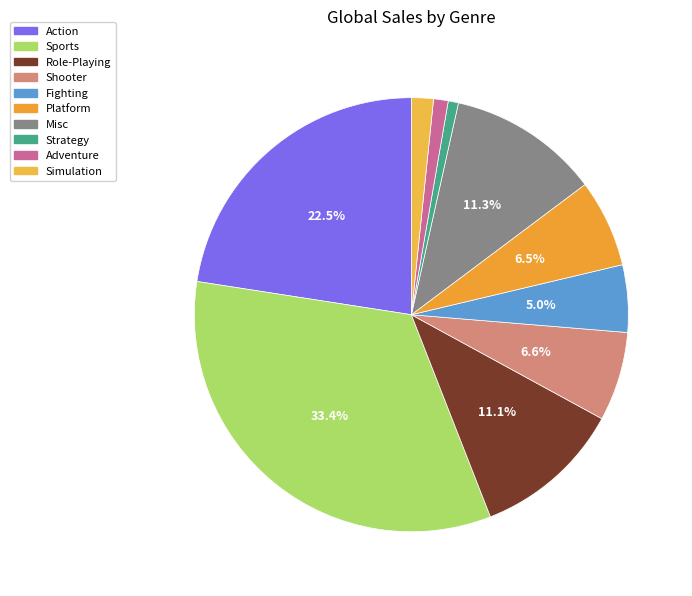

Does Fighting represent more than half of the total?

No